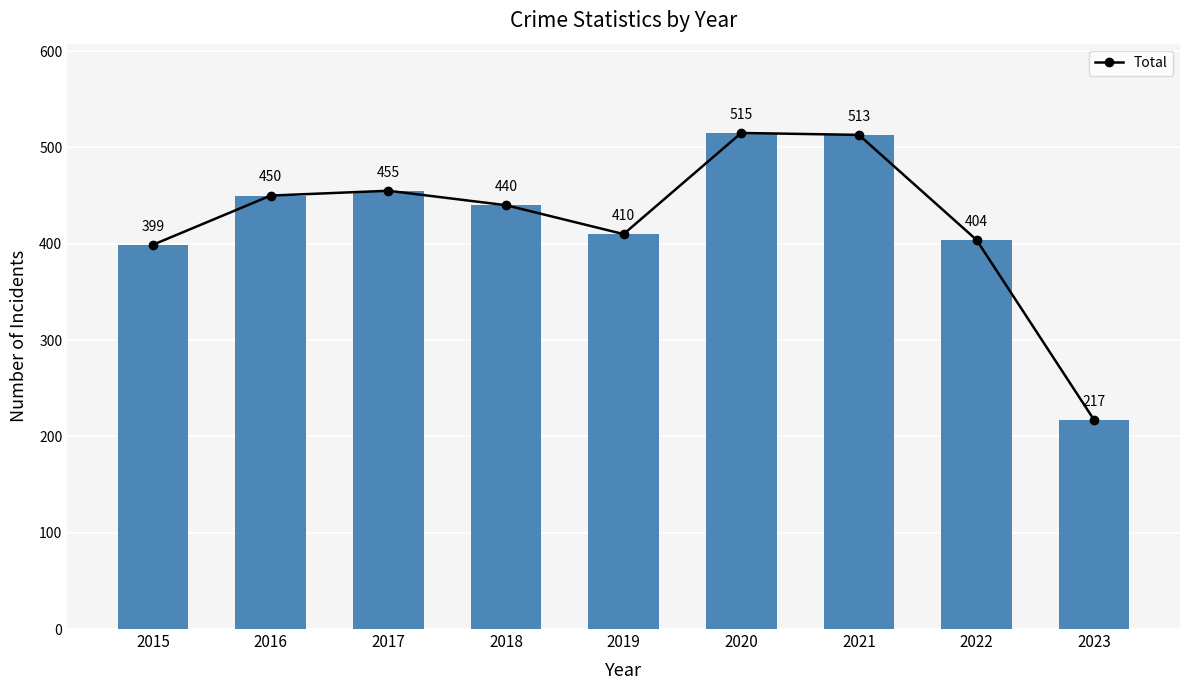

List the labels in order of value, largest first.

2020, 2021, 2017, 2016, 2018, 2019, 2022, 2015, 2023